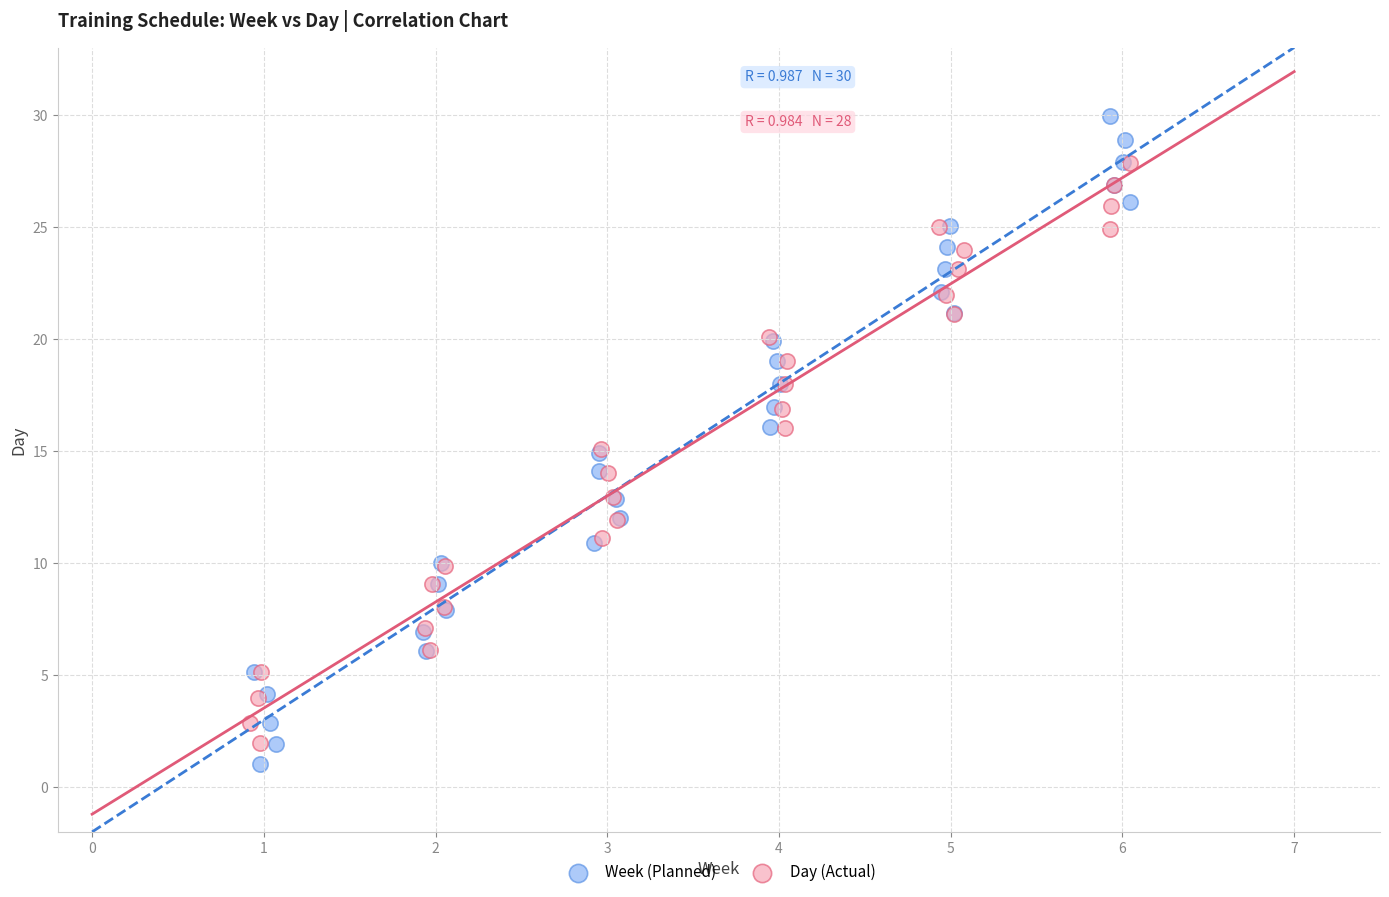

Which series has the widest spread of Y values?

Week (Planned)